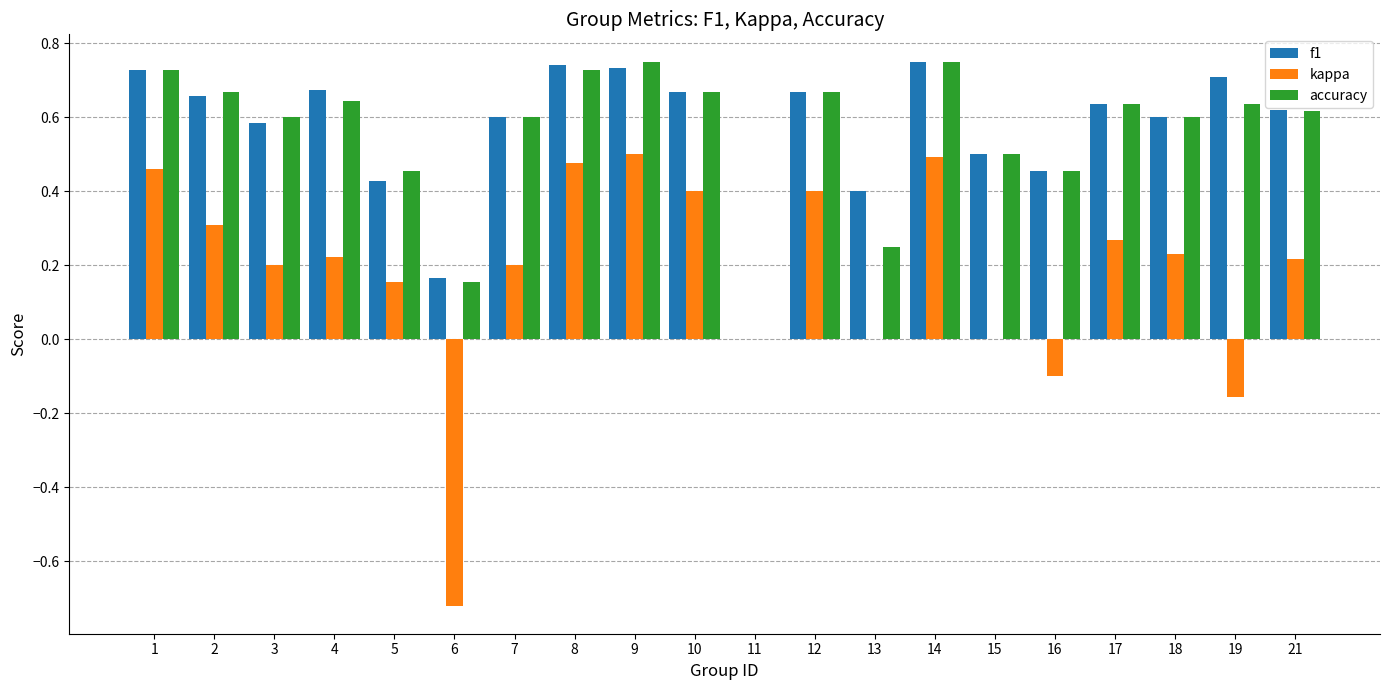

Which series has the largest range (max minus min)?

kappa